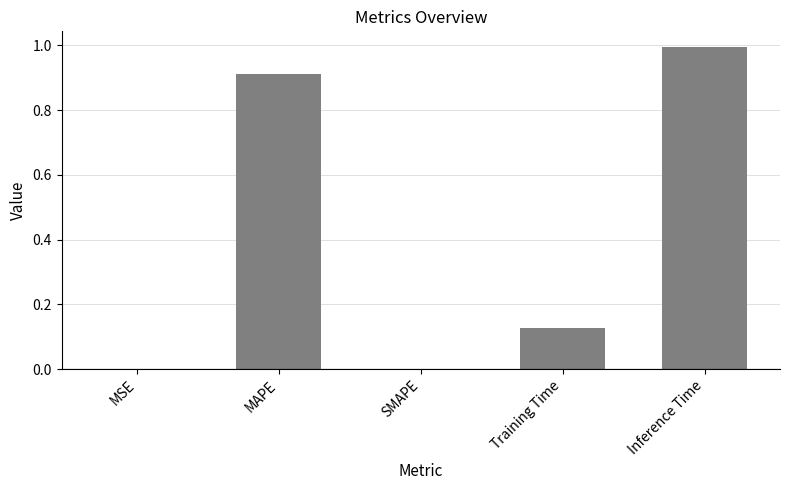

Is it true that the value at Training Time is 0.2?

False